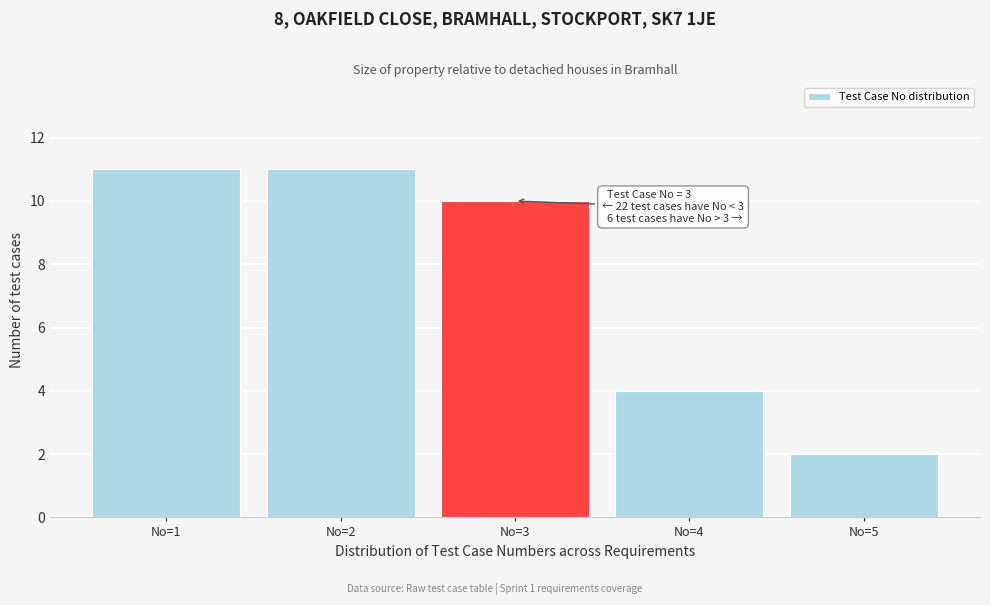

Reading right to left, transcribe all the data shown in this chart.

No=5=2	No=4=4	No=3=10	No=2=11	No=1=11